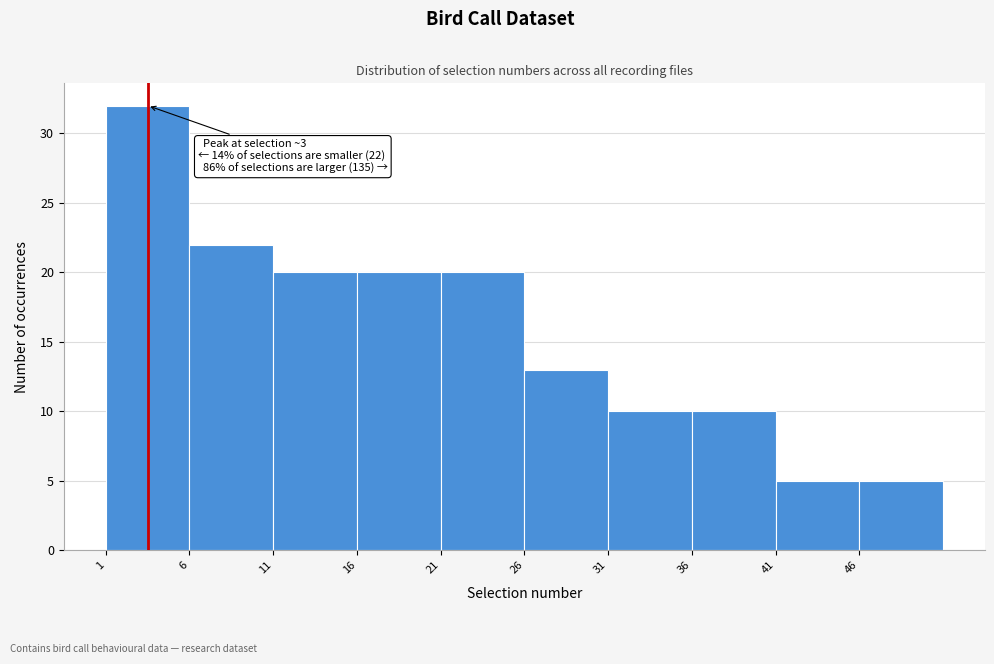

Which range on the x-axis has the tallest bar?

1 to 6